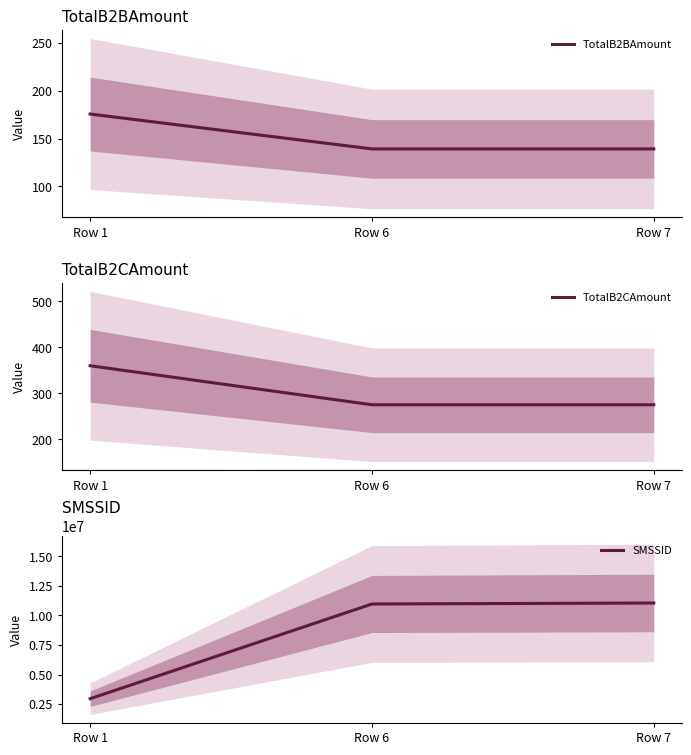

How many categories are shown in the chart?

3